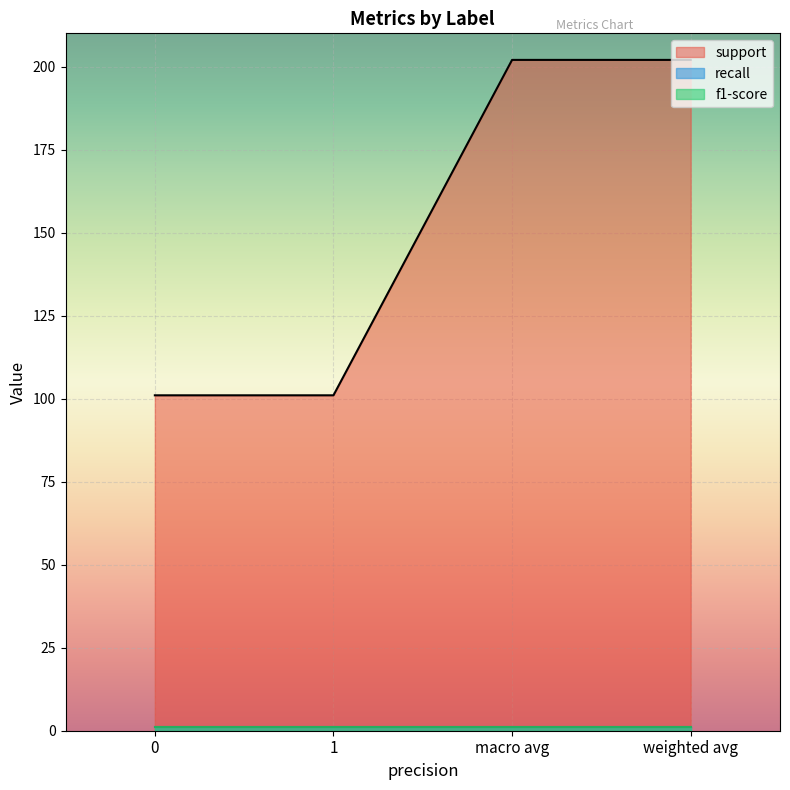

What is the value of the support point at the 1st from the left?

101.0